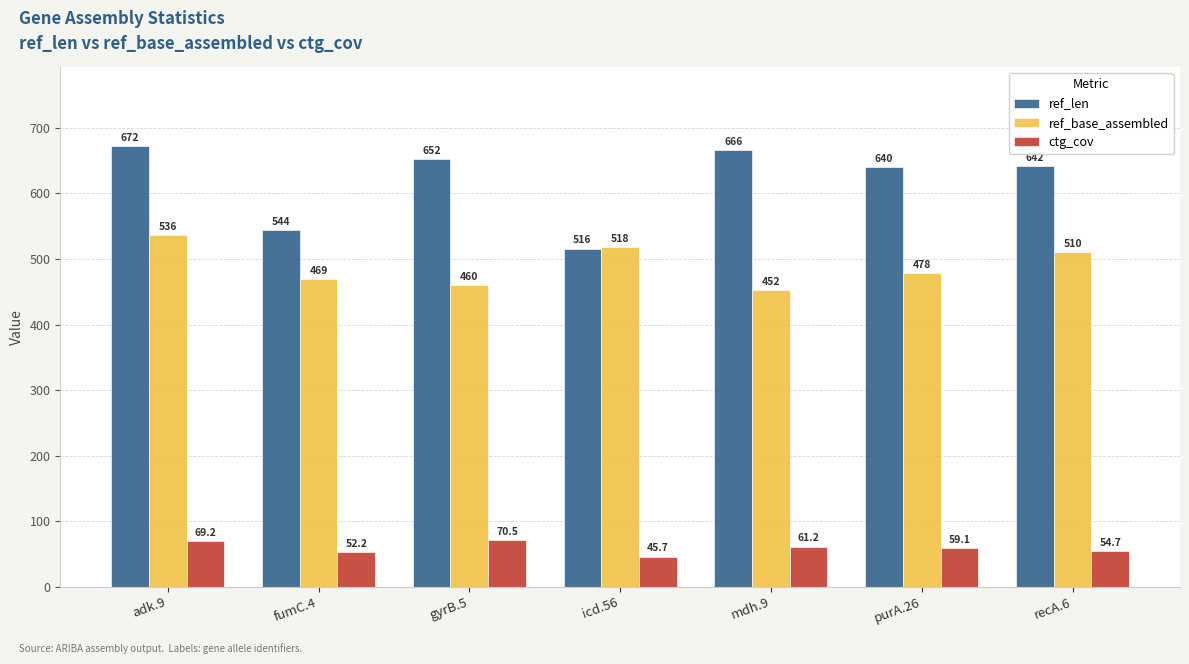

True or false: ref_base_assembled has a value of 469.0 at fumC.4.

True